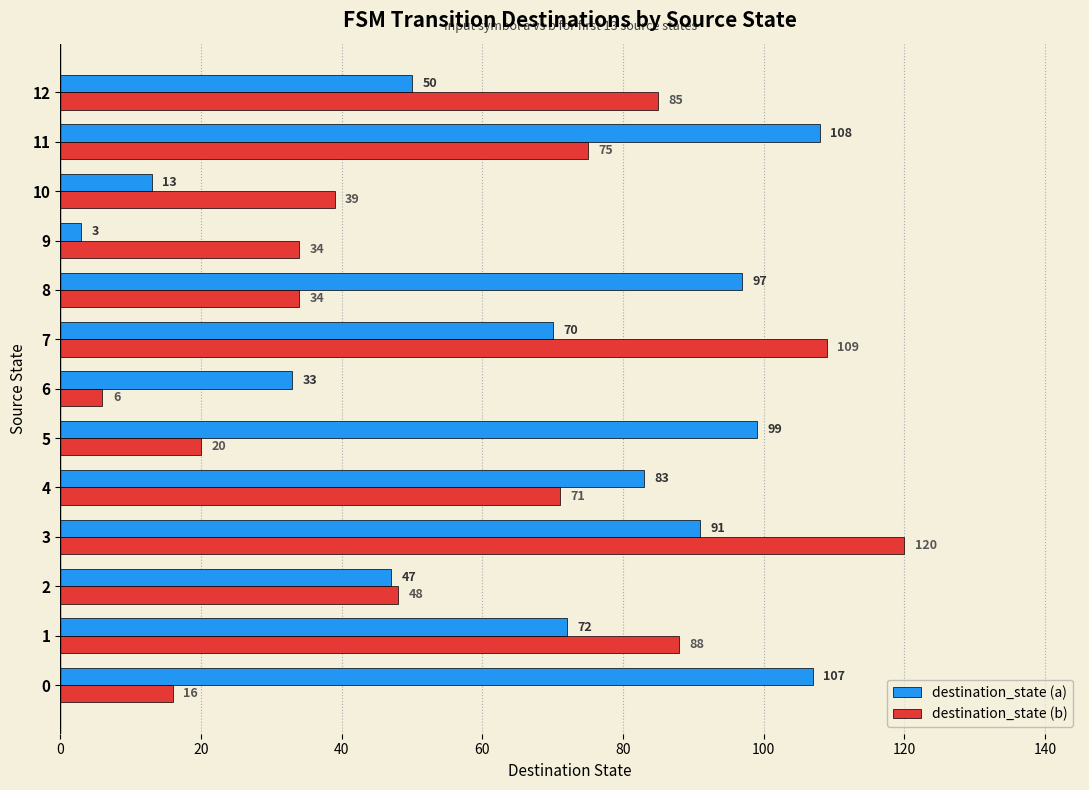

The destination_state (a) series shows 70 at 7. True or false?

True